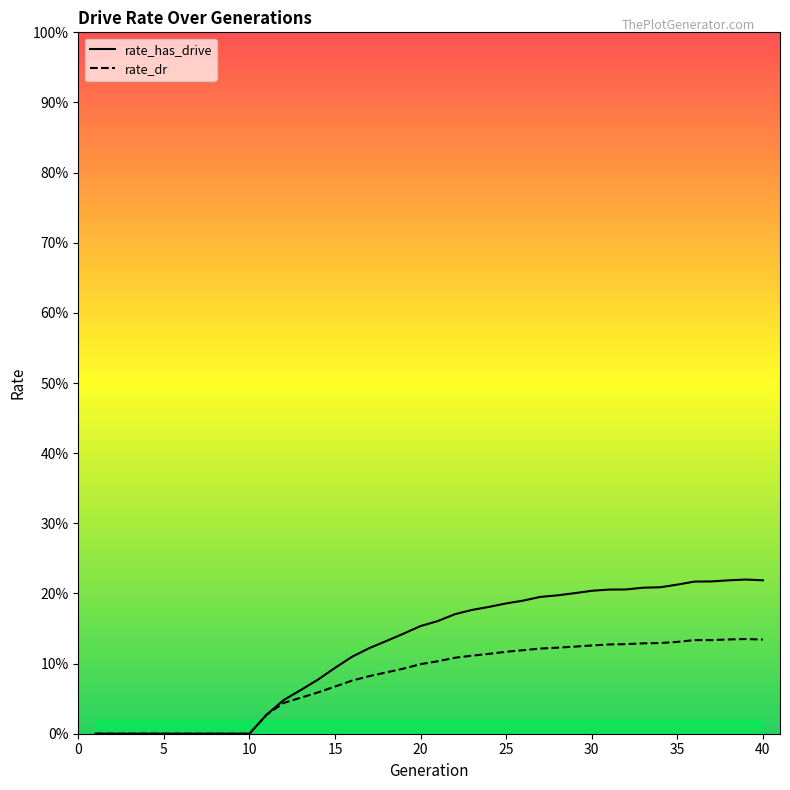

Is the value of rate_has_drive at 25 greater than the value of rate_dr at 21?

No